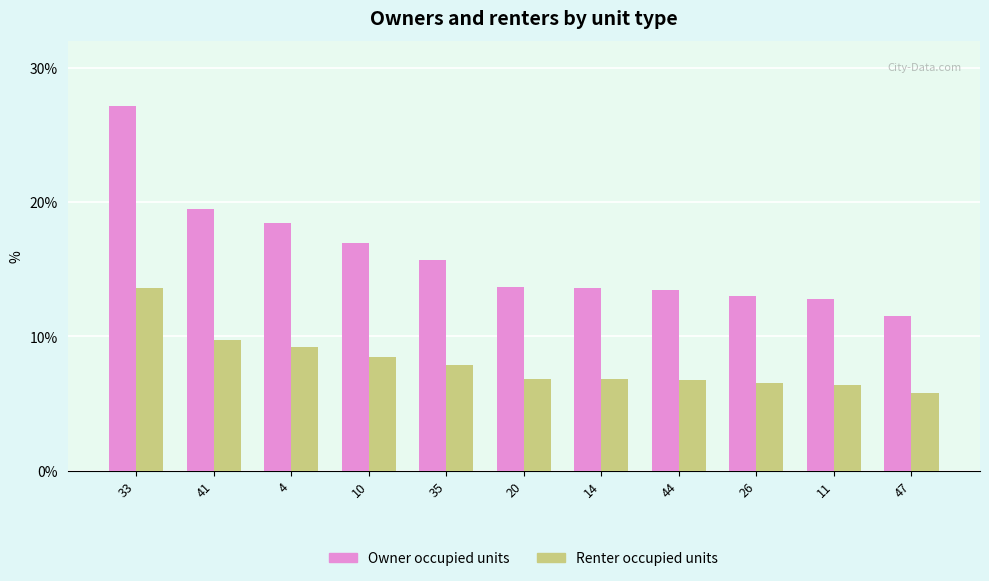

Which series changed the most between 35 and 14?

Owner occupied units